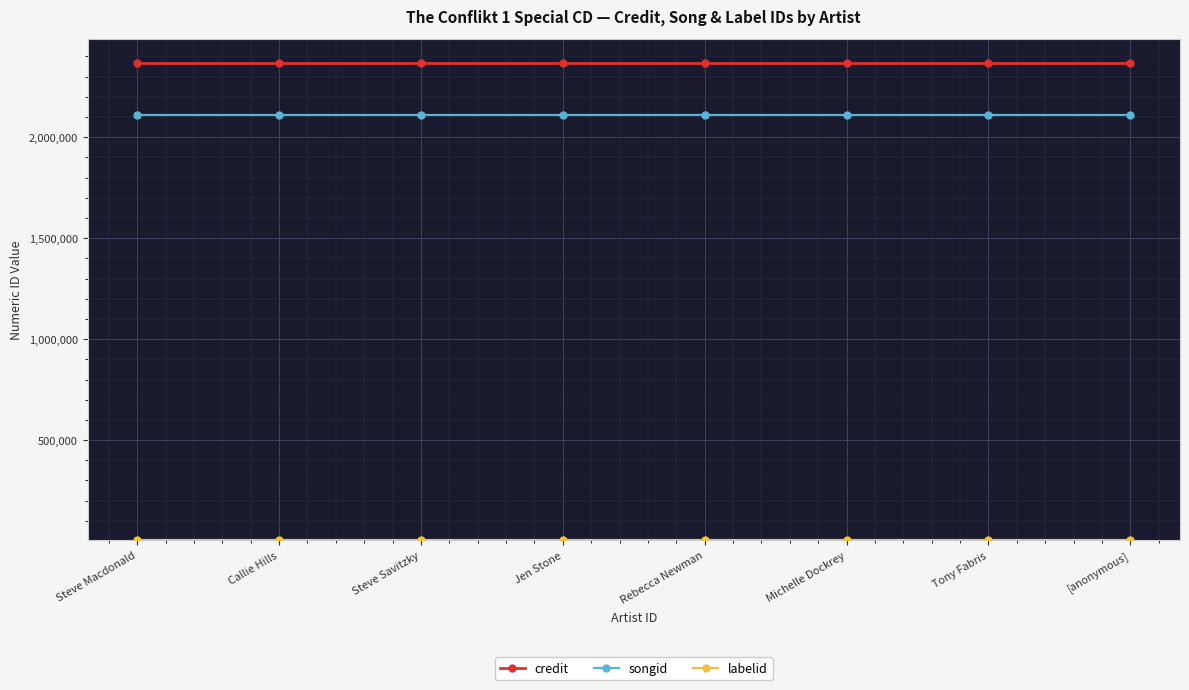

True or false: songid and credit intersect in this chart.

False